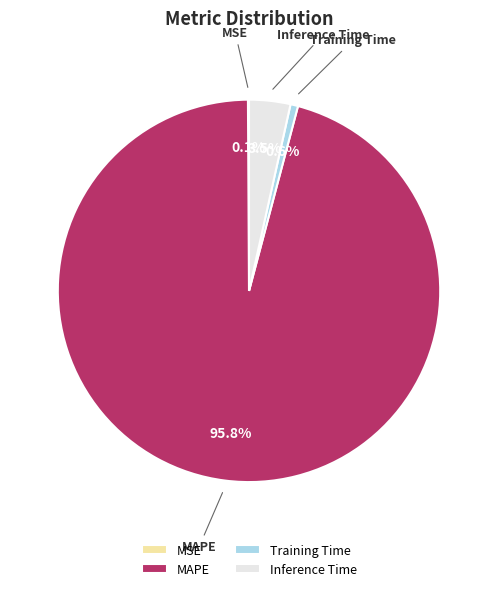

What is the total percentage of MAPE and Training Time?

96.4%